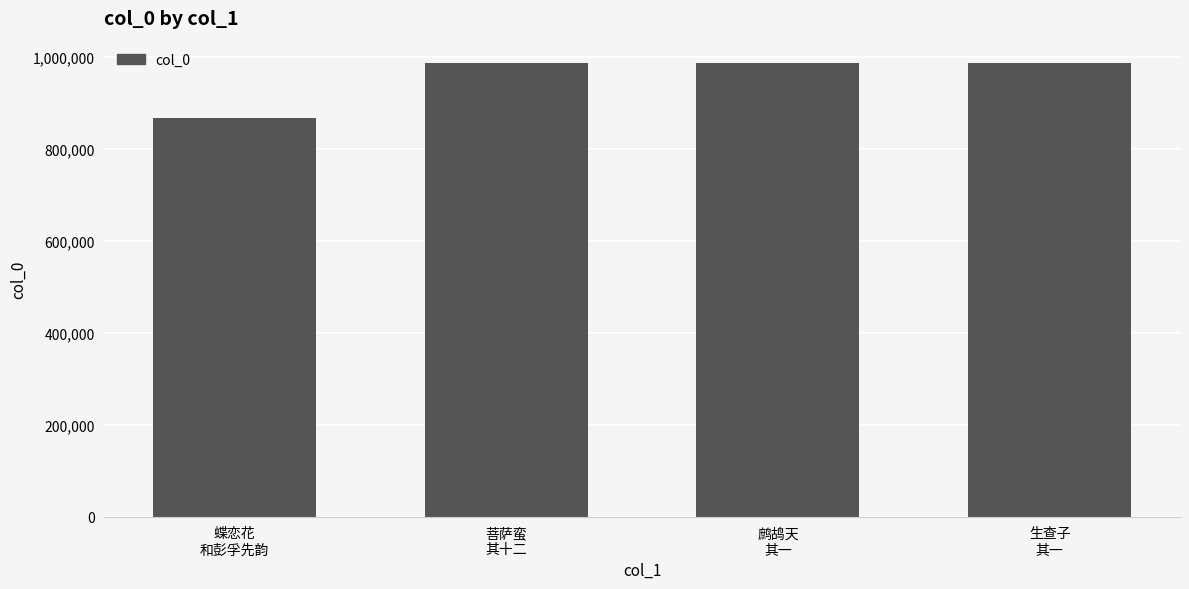

What is the smallest value displayed?

866997